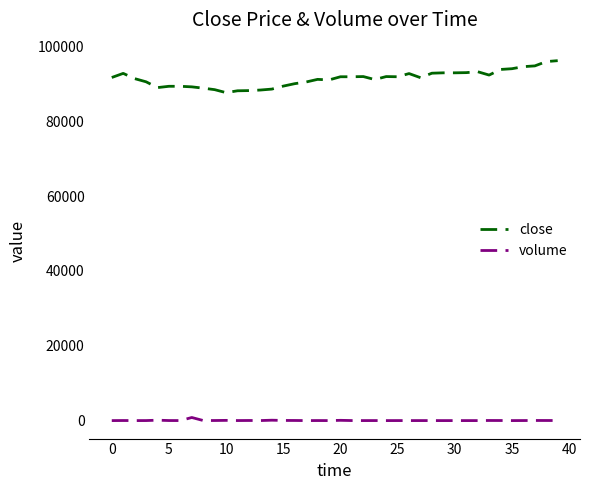

True or false: close and volume intersect in this chart.

False